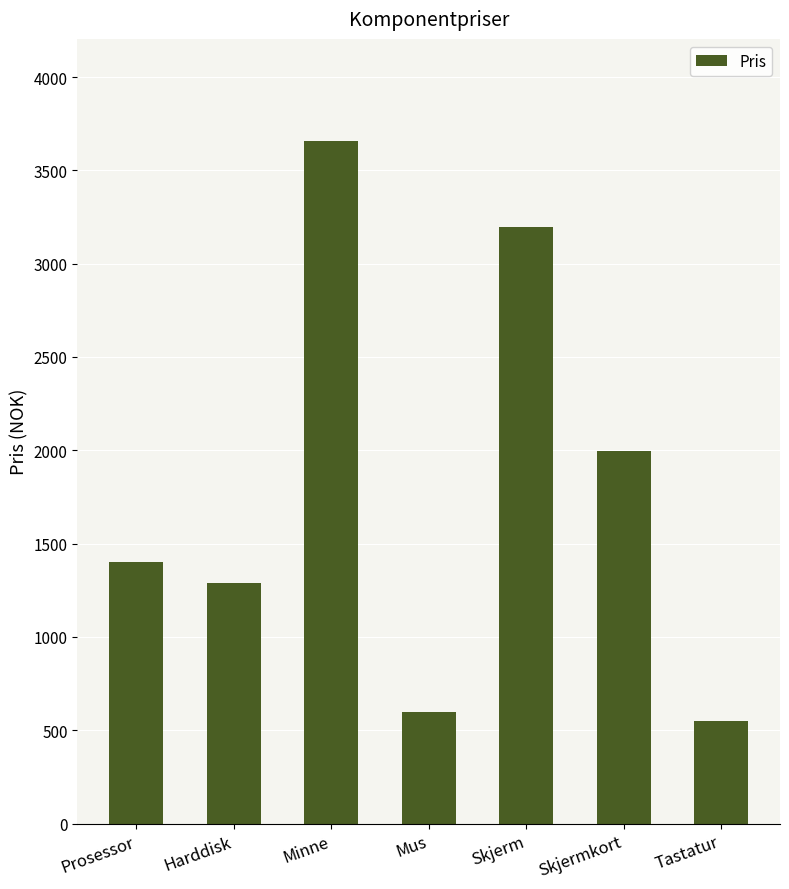

True or false: the data shows 3656 at Minne.

True